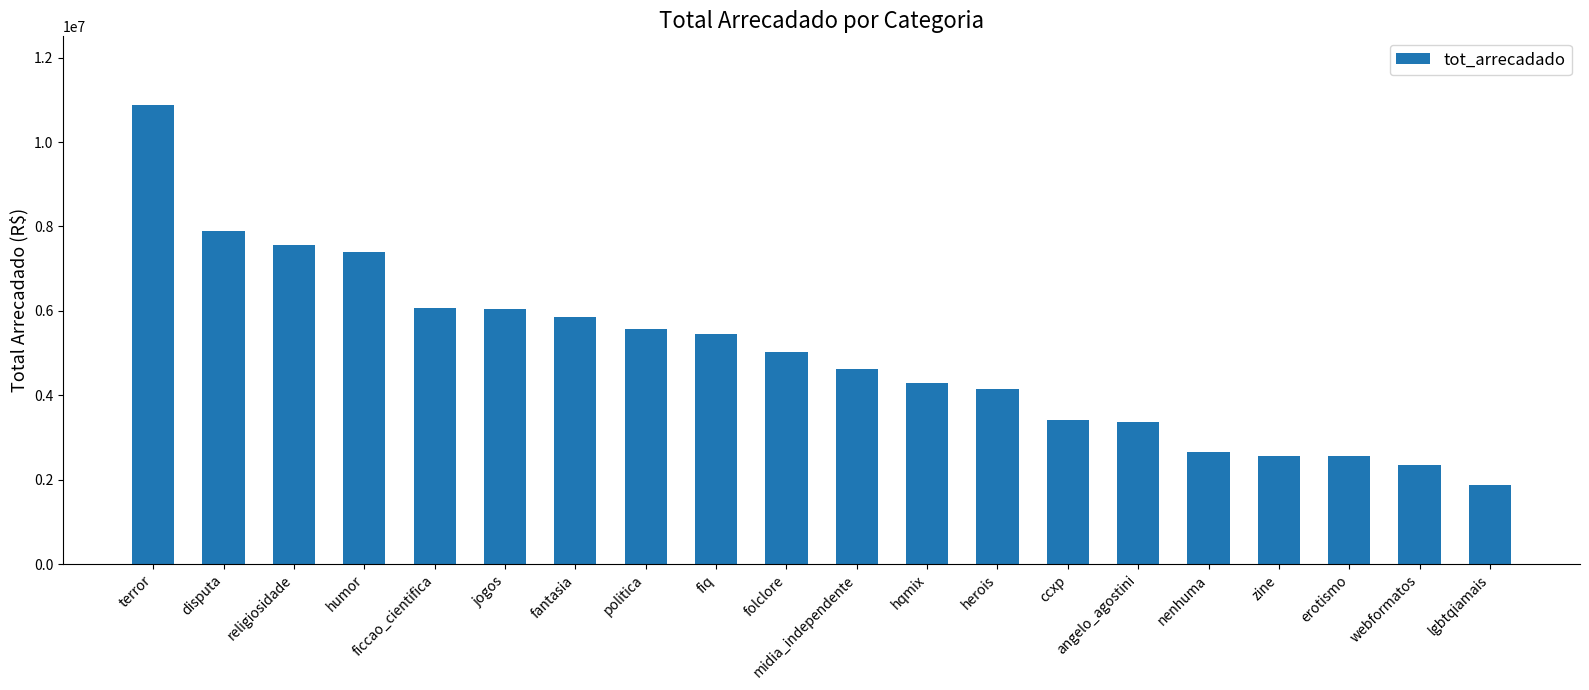

True or false: the data shows 1876931.0 at lgbtqiamais.

True